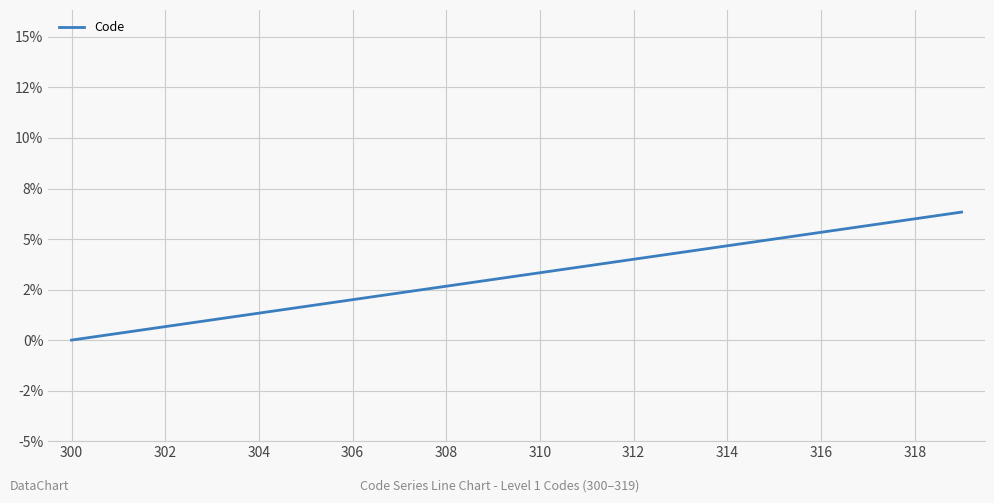

True or false: there are more than 2 points higher than both neighbors.

False